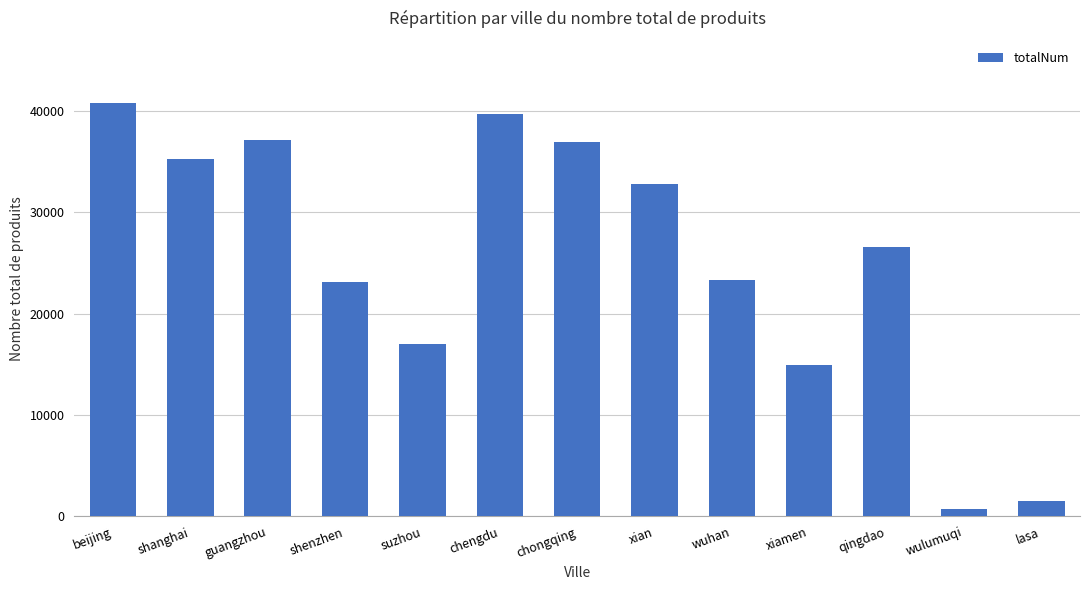

Which label corresponds to the smallest value in the chart?

wulumuqi